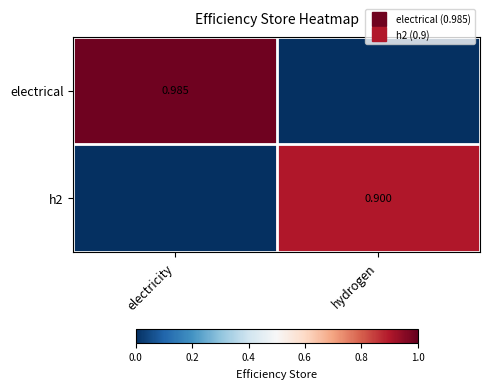

The value of electrical at electricity is 0.3. True or false?

False